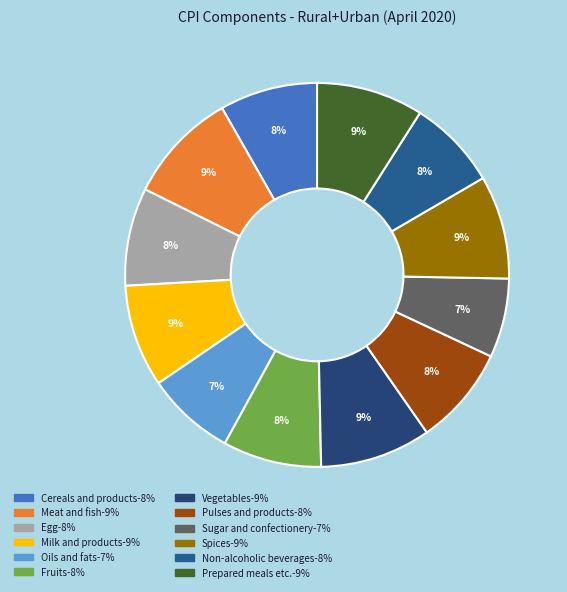

Which category has the smallest portion of the pie?

Sugar and confectionery